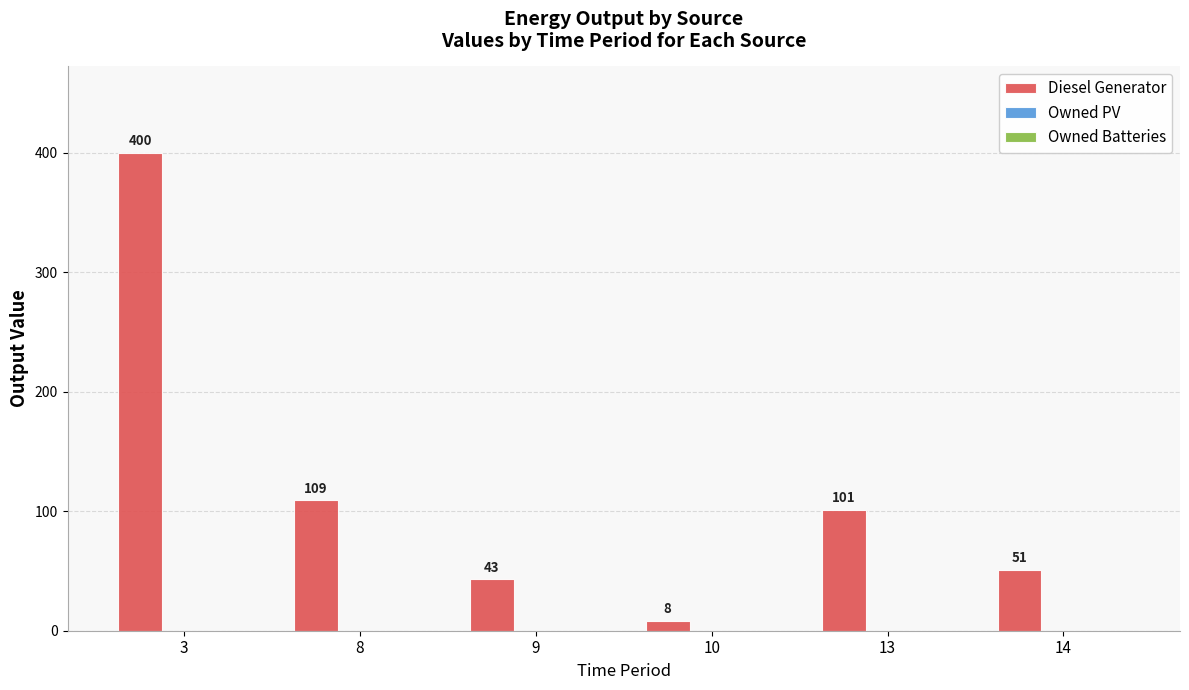

What is the difference between the second highest and minimum values?

101